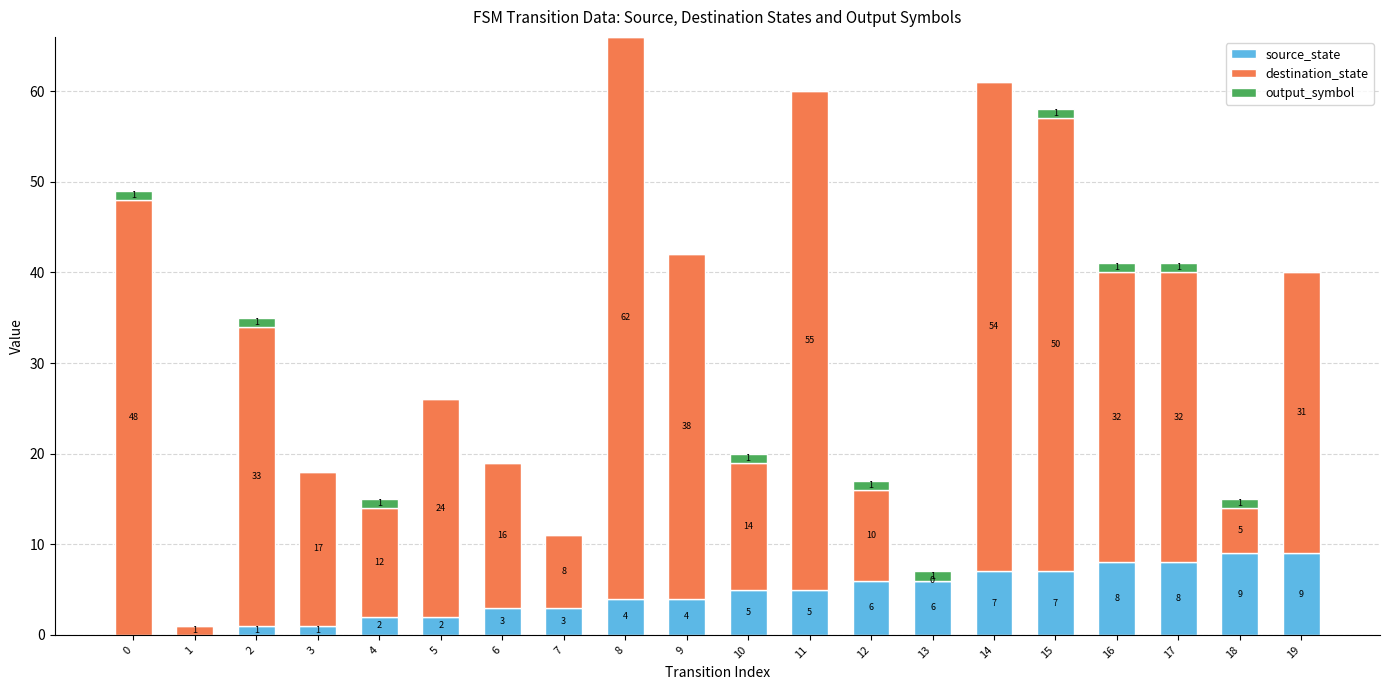

What is the total value across all series at 9?

42